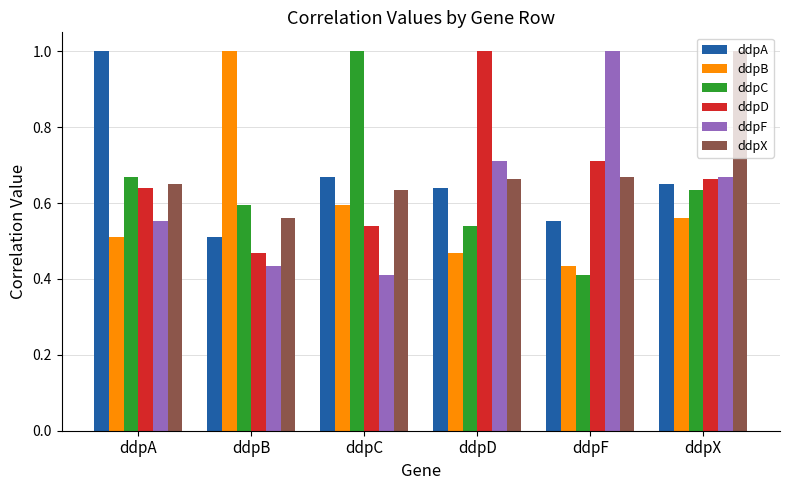

At which label is ddpD closest to 0?

ddpB